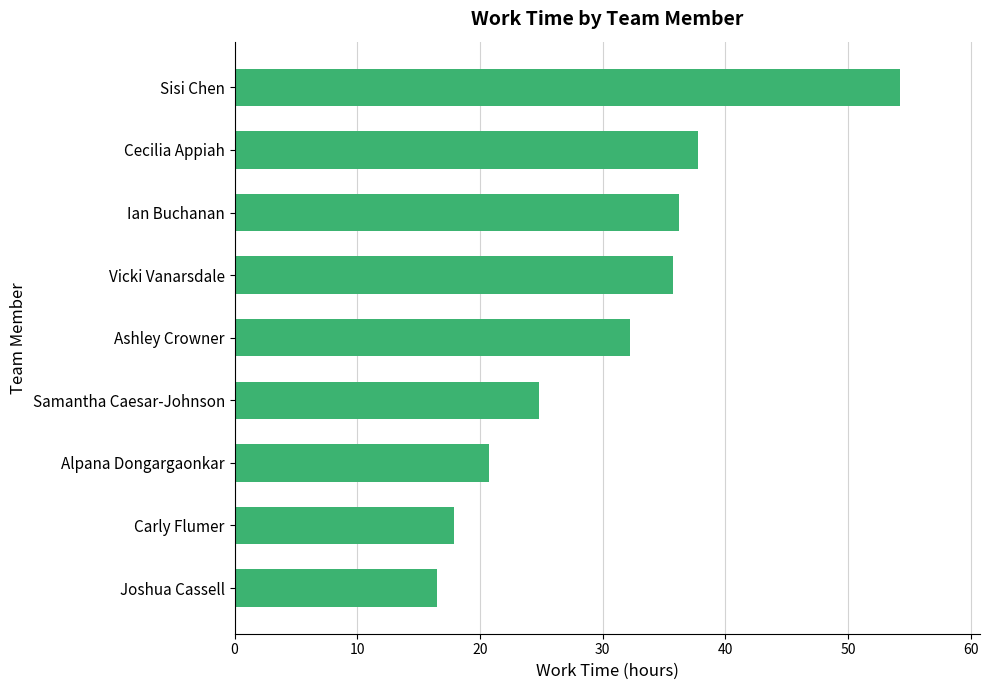

Which has a higher value, Ashley Crowner or Alpana Dongargaonkar?

Ashley Crowner